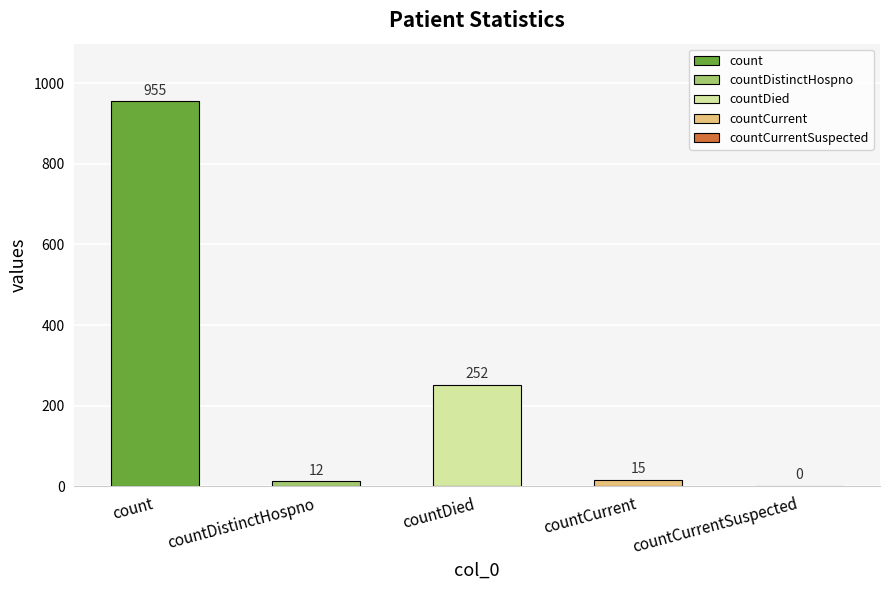

What is the maximum value shown in the chart?

955